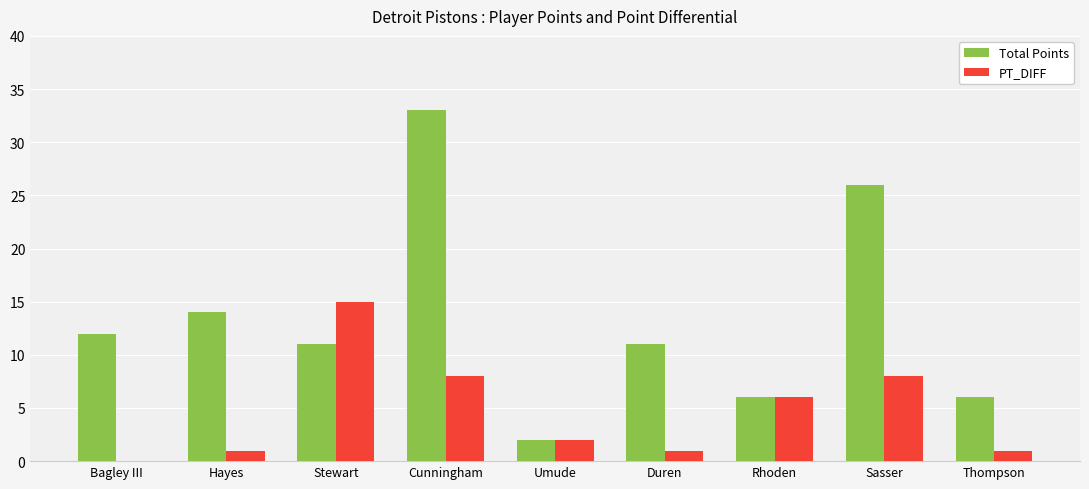

Read the Total Points value at Duren.

11